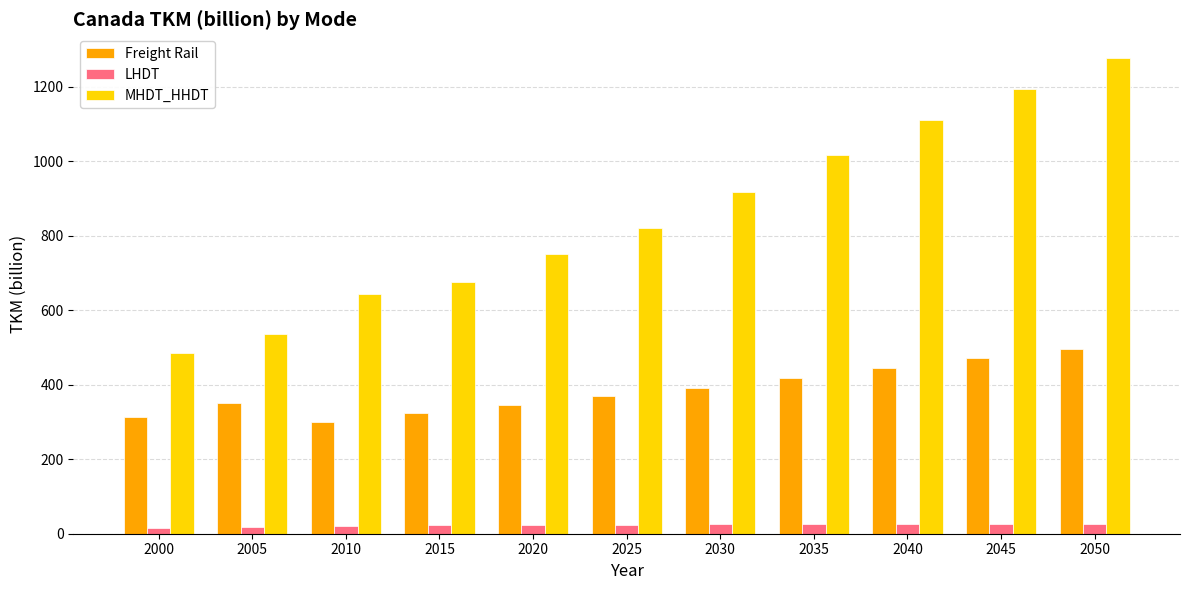

Is it true that Freight Rail equals 541 at 2020?

False